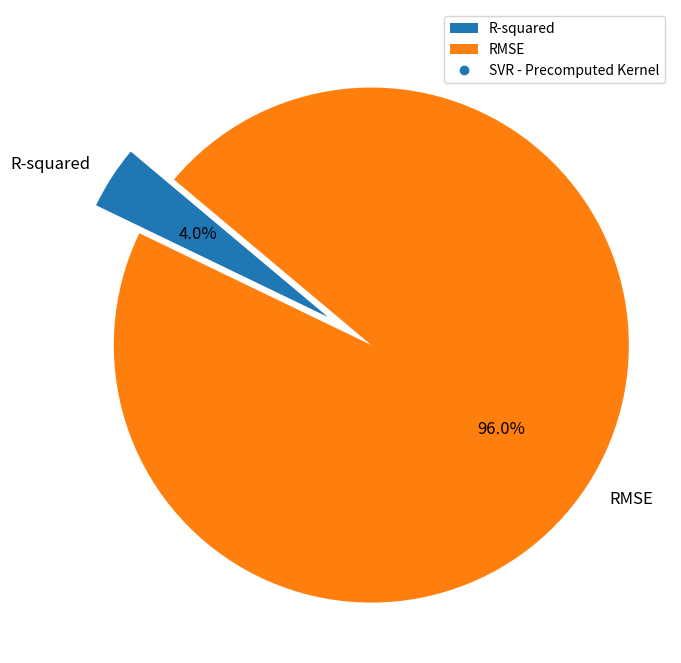

Which slice is the largest?

RMSE